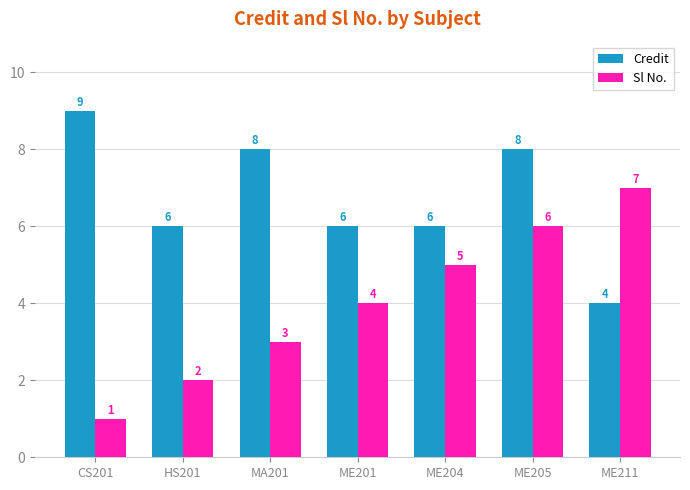

At which category is the sum across all series the highest?

ME205